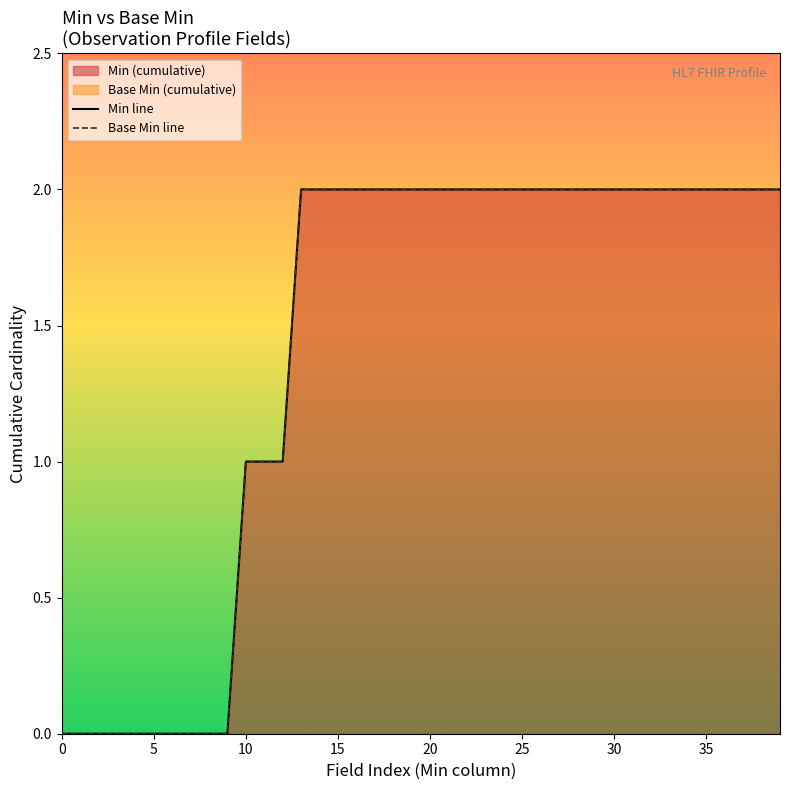

True or false: Base Min line and Min line intersect in this chart.

False